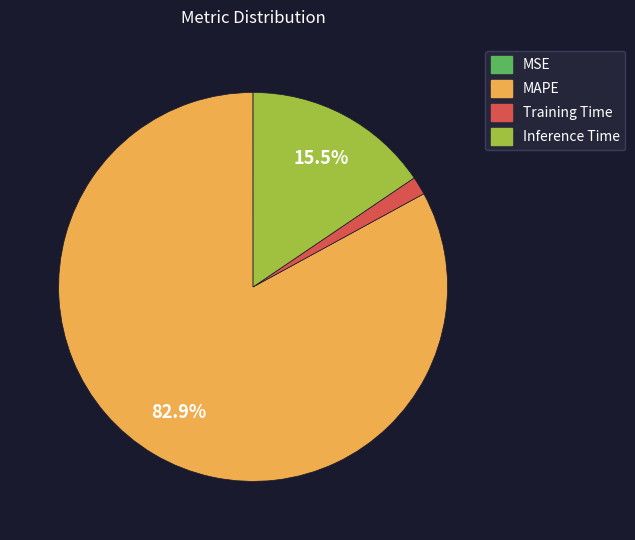

What percentage do Inference Time and MAPE together represent?

98.5%